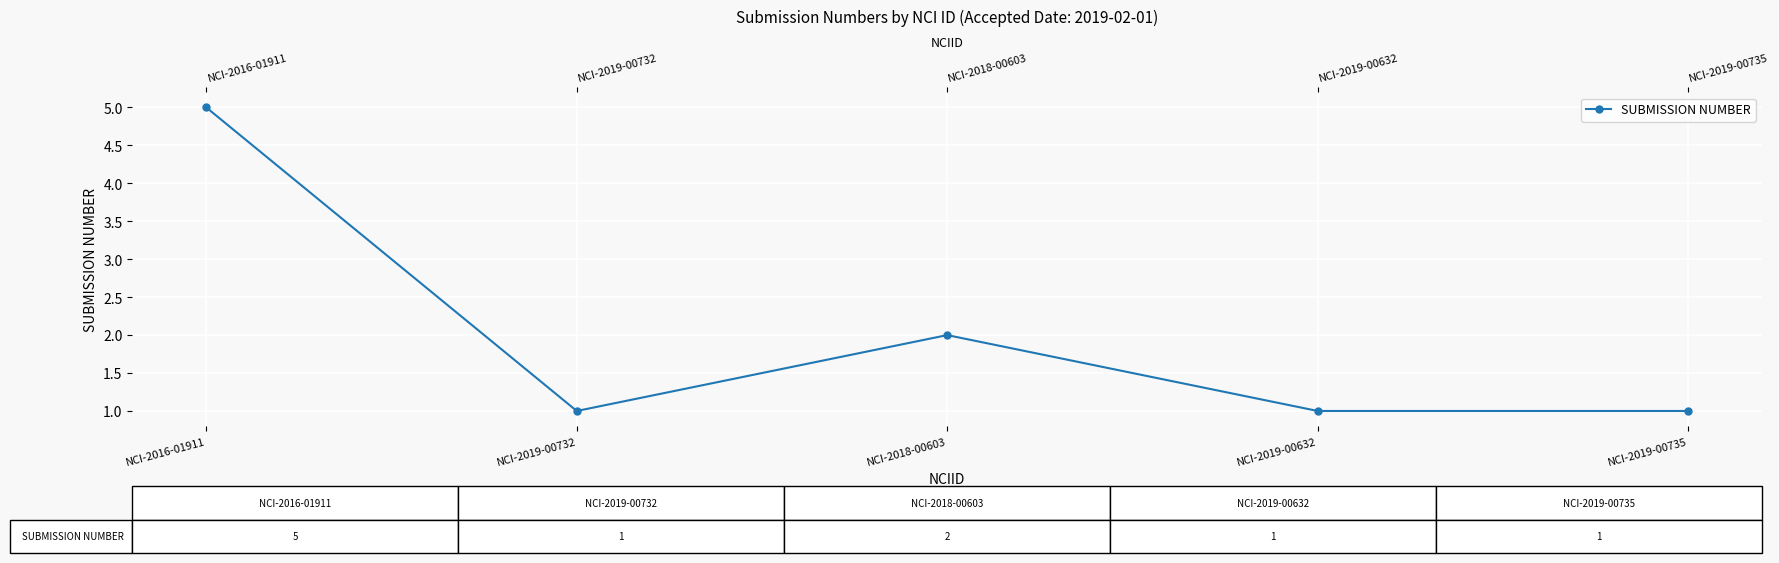

Where is the first local minimum?

NCI-2019-00732